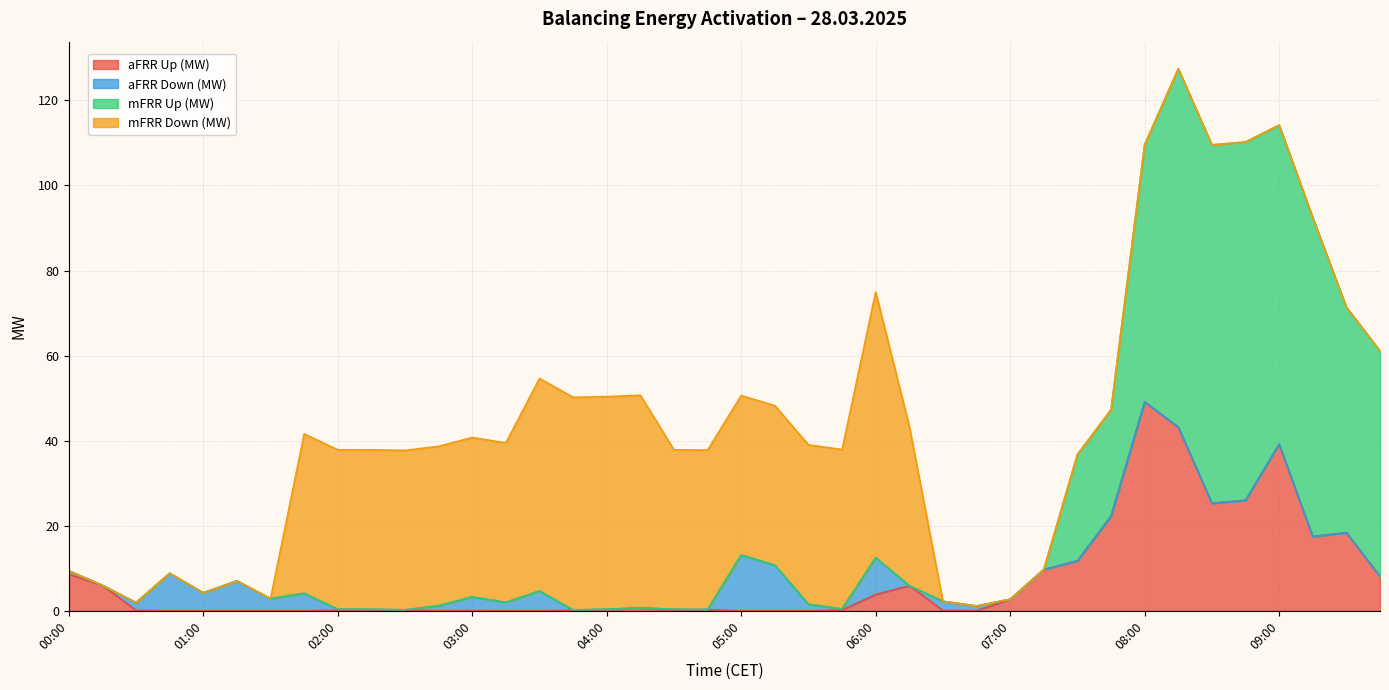

Between 07:45 and 04:00, which is larger?

07:45